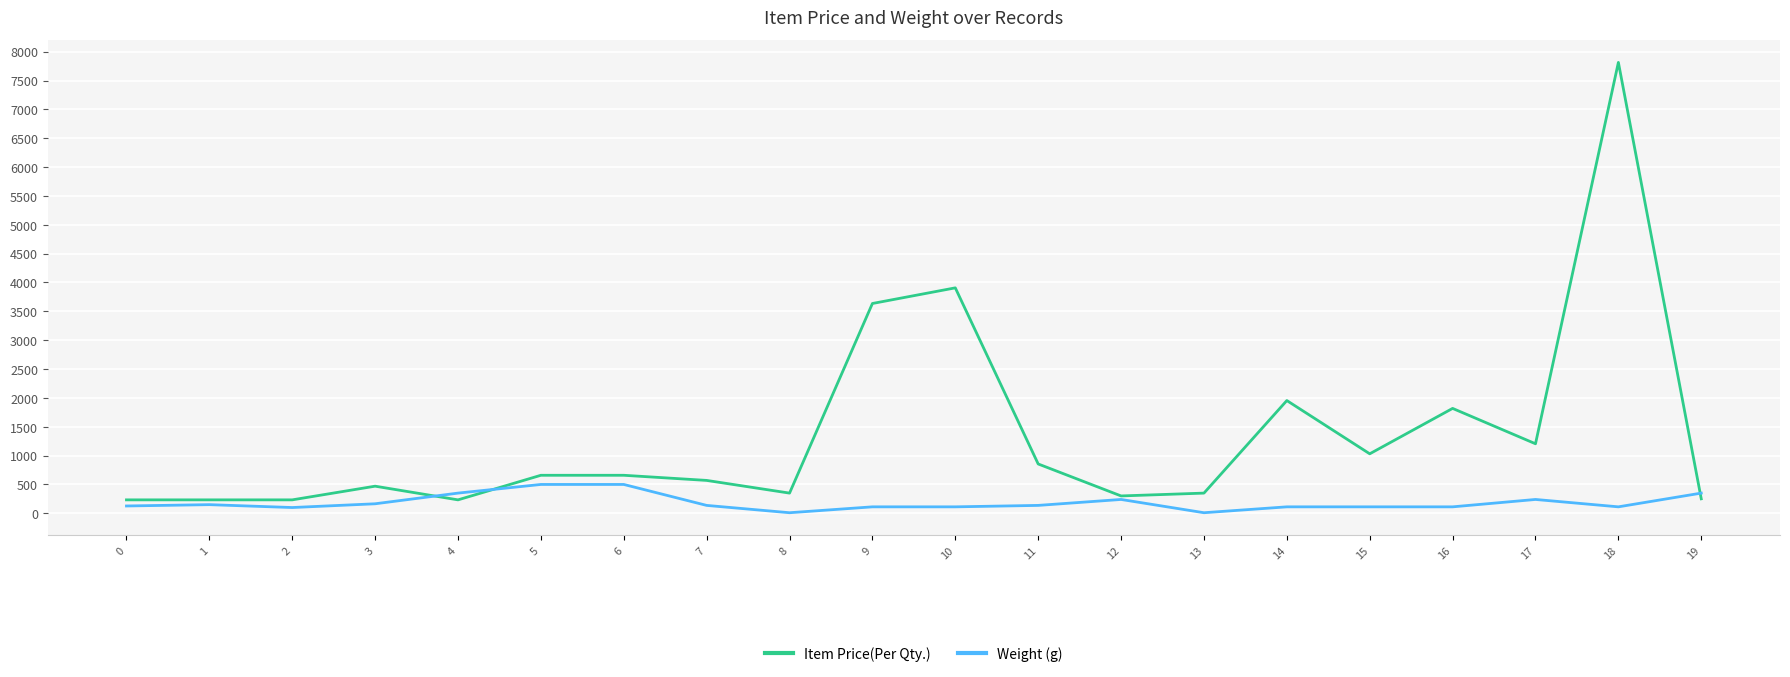

What is the lowest value of the Item Price(Per Qty.) series?

233